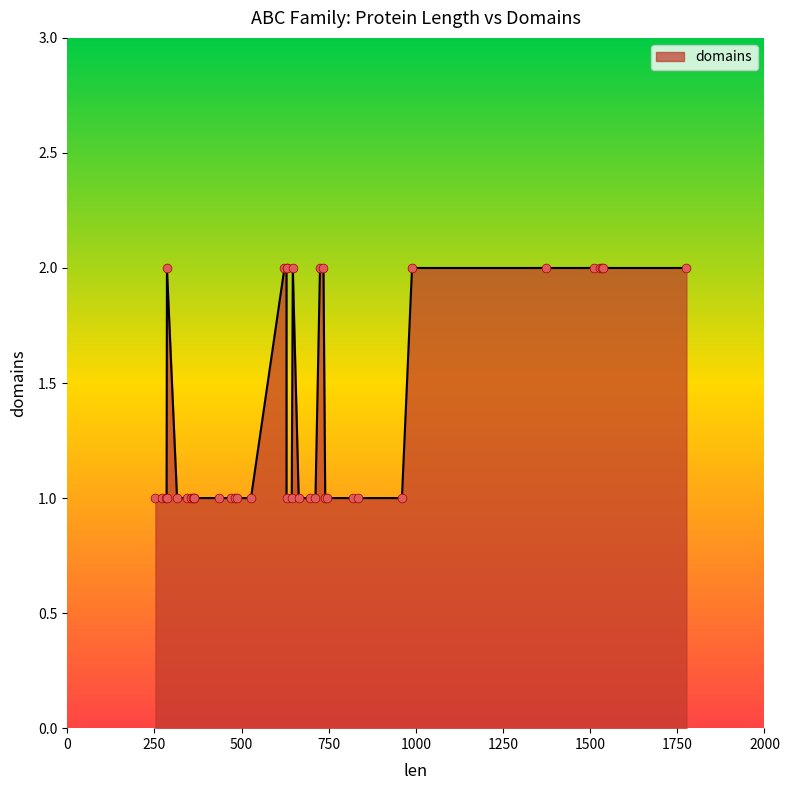

Approximately how many times larger is the value at 286 compared to 253?

2.0